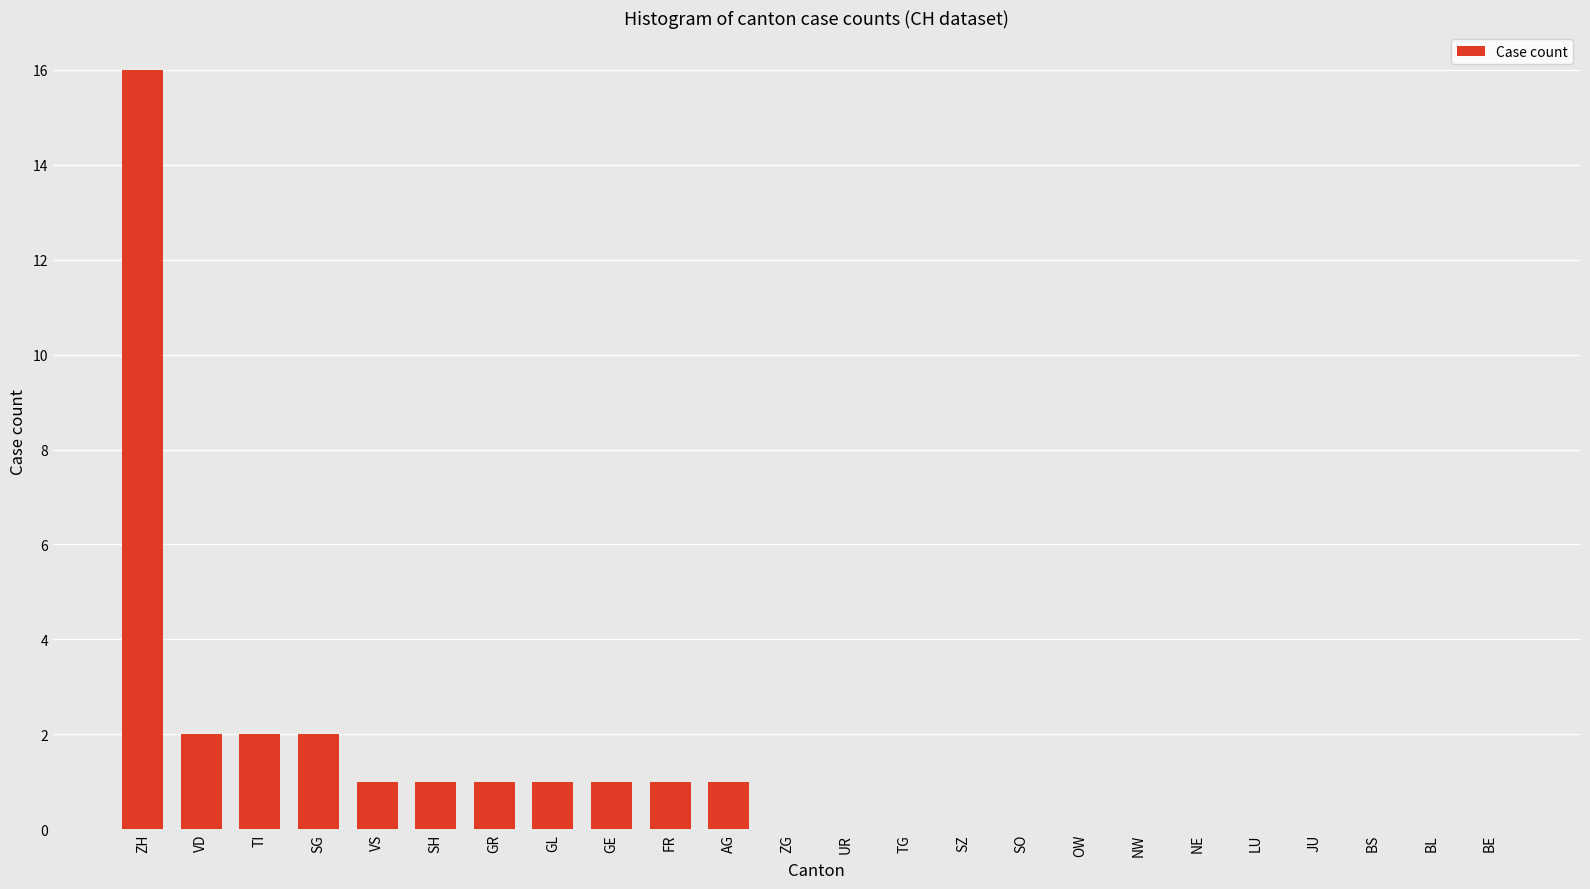

How many series are shown in this chart?

1